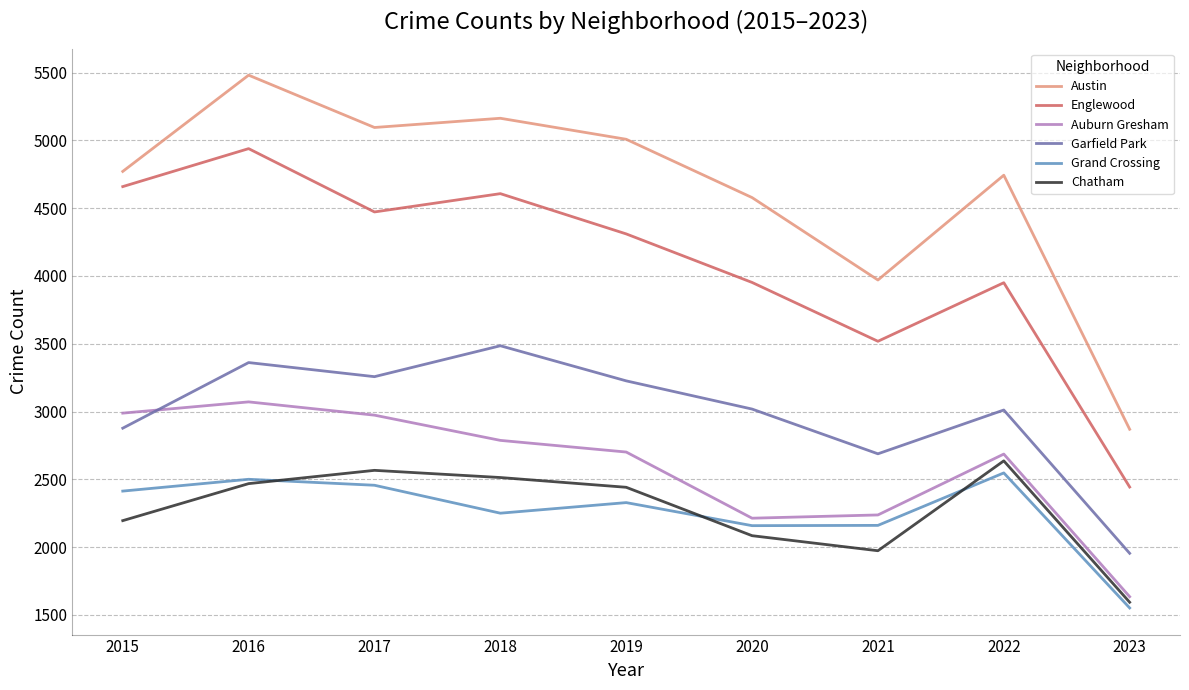

Is the value of Grand Crossing at 2018 greater than the value of Auburn Gresham at 2018?

No